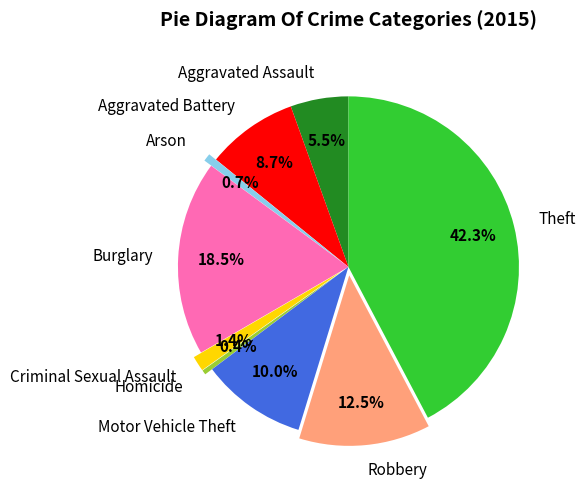

Is it true that Motor Vehicle Theft is 10% of the pie?

True